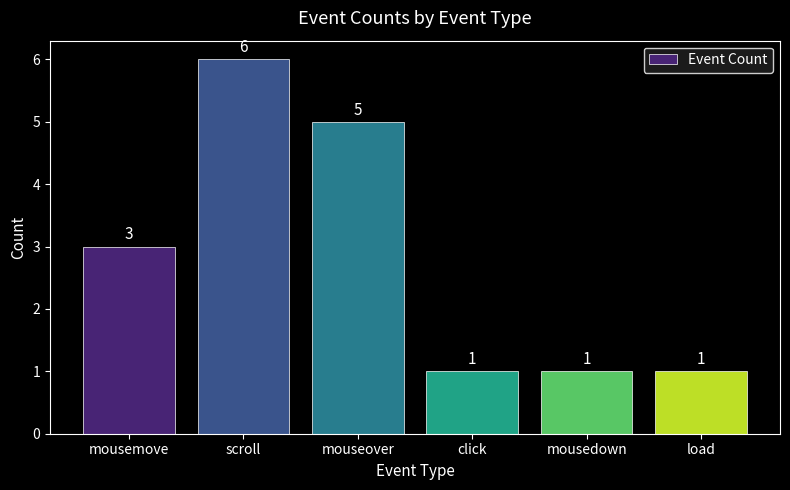

Read the value at scroll.

6